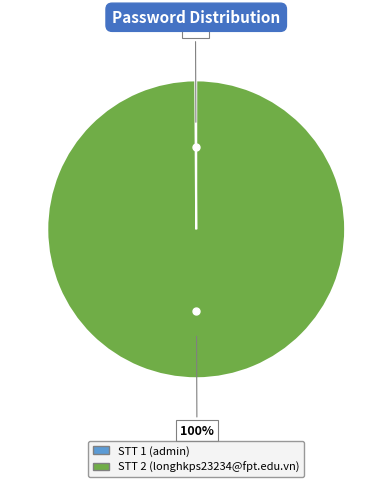

Is there a majority slice in this chart?

Yes